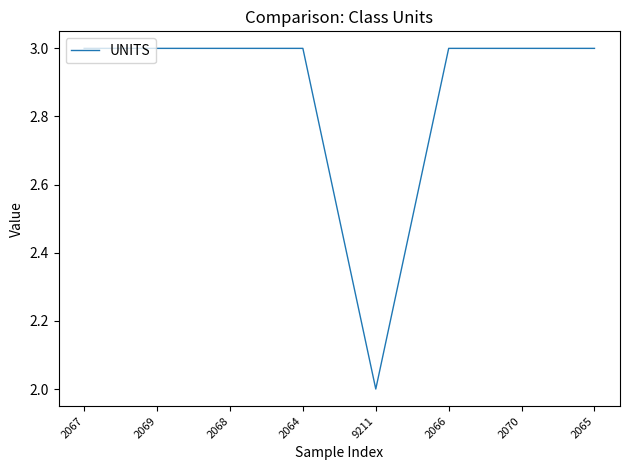

At which label is the value closest to 2?

9211